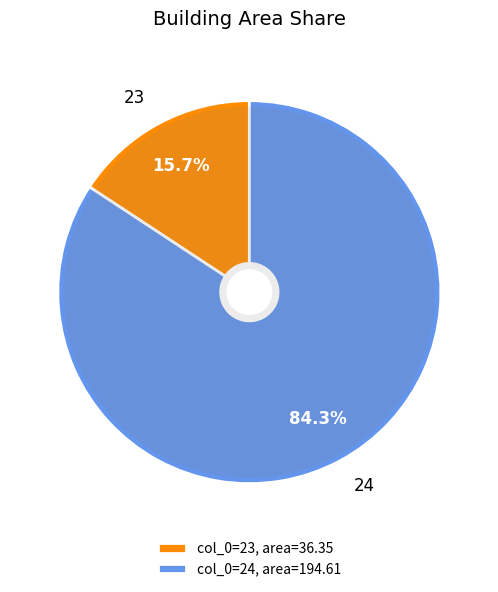

How many segments does this pie chart have?

2